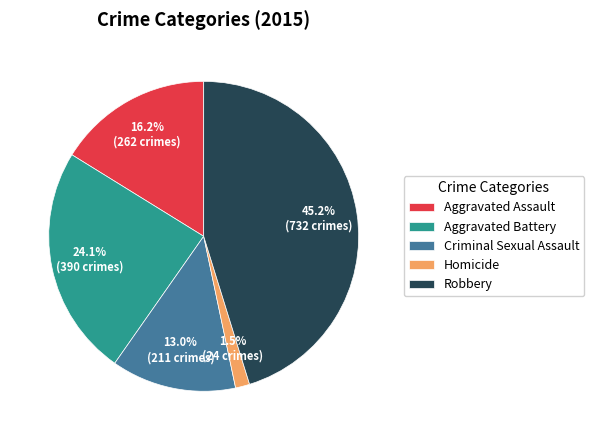

To the nearest percent, what is the difference between the largest and smallest slice percentages?

44%